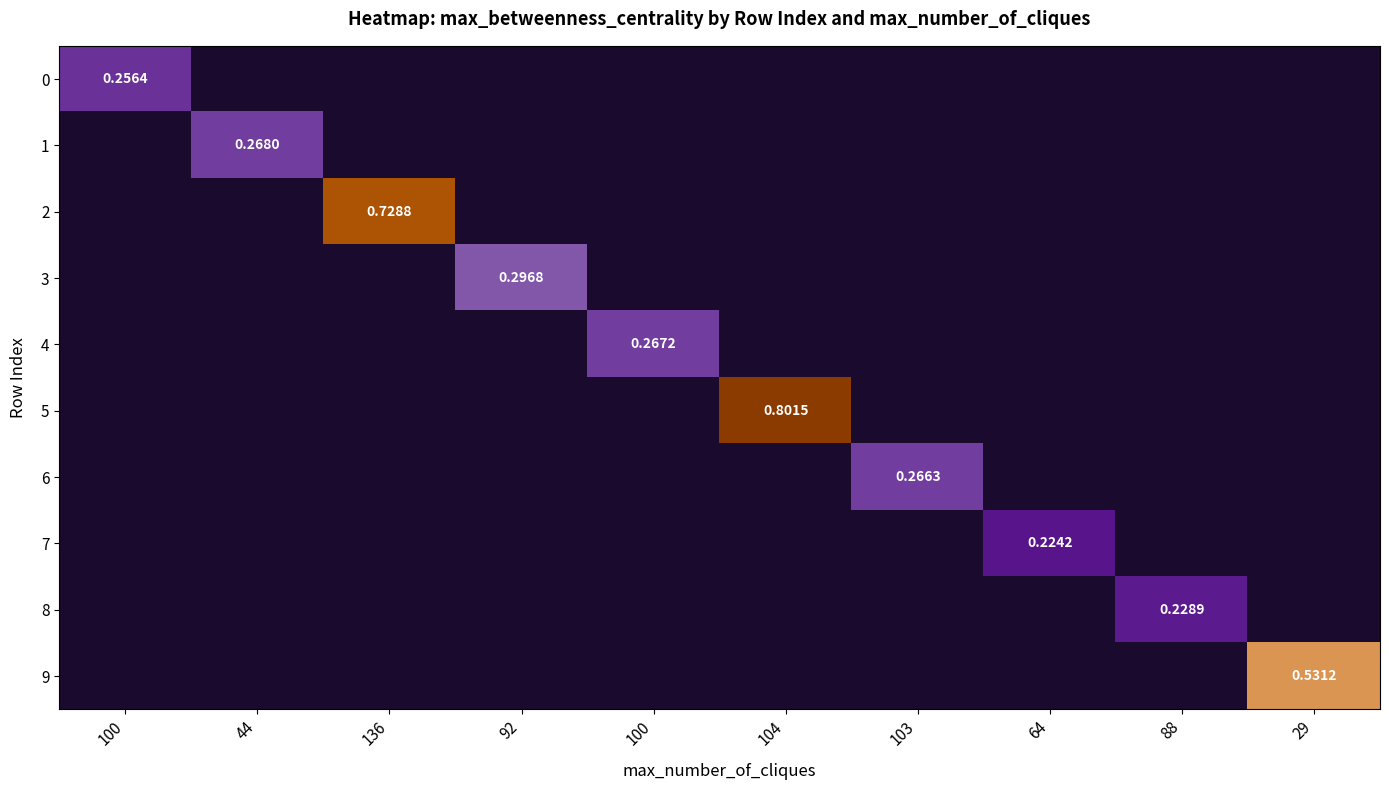

At which label is 4 closest to 0?

100